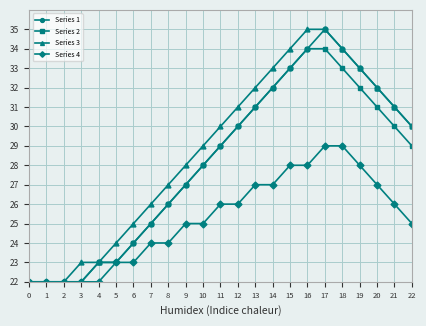

What is the highest value of the Series 2 series?

34